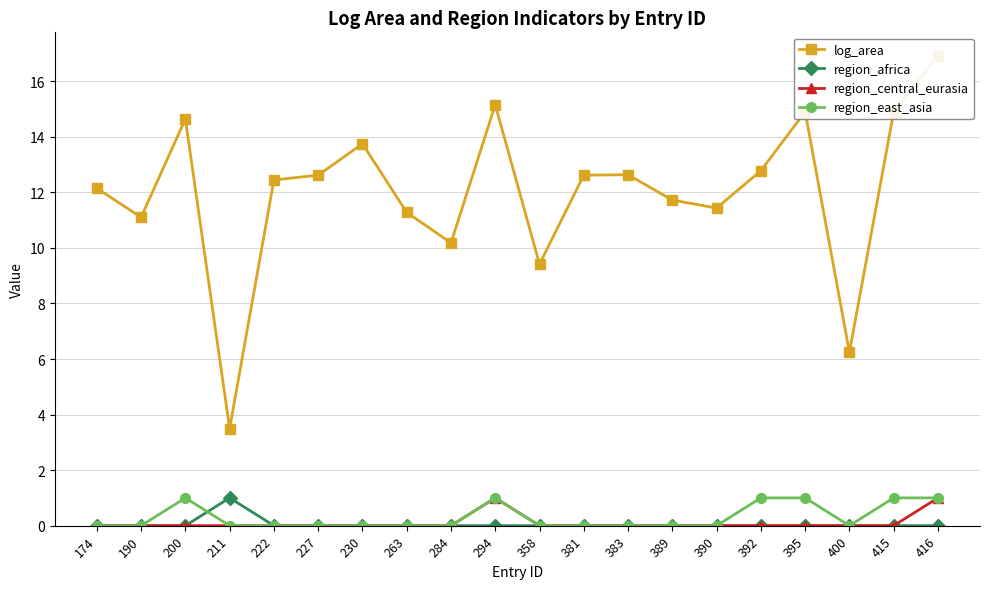

Where is the first local maximum for region_africa?

211